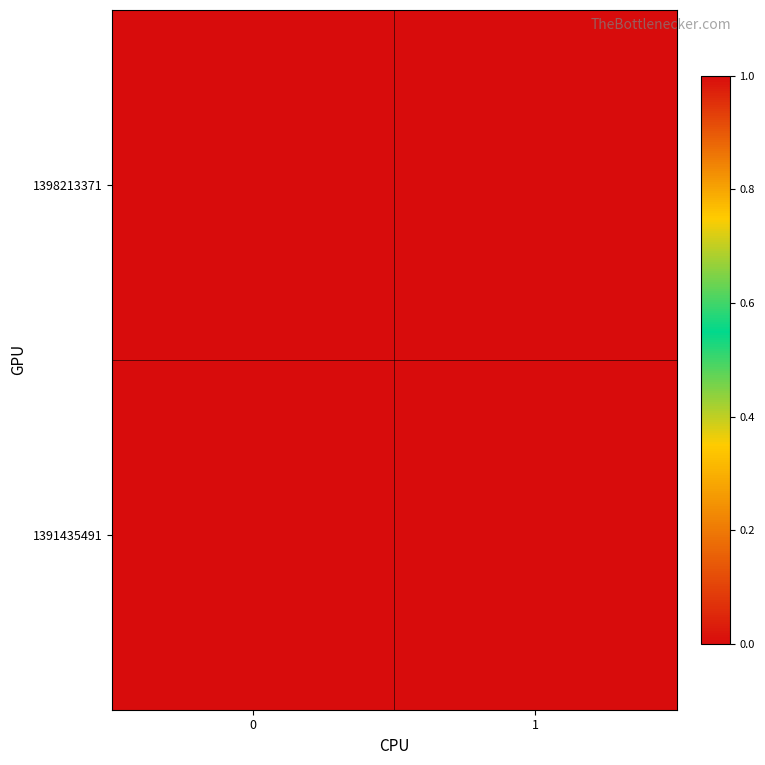

At how many categories does at least one series exceed 0?

1